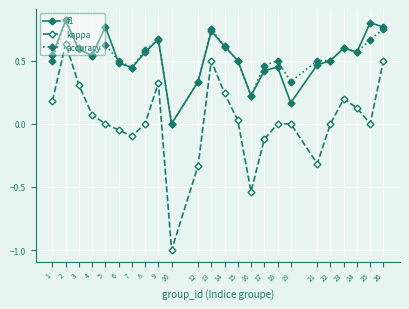

True or false: f1 has more than 1 points higher than both neighbors.

True